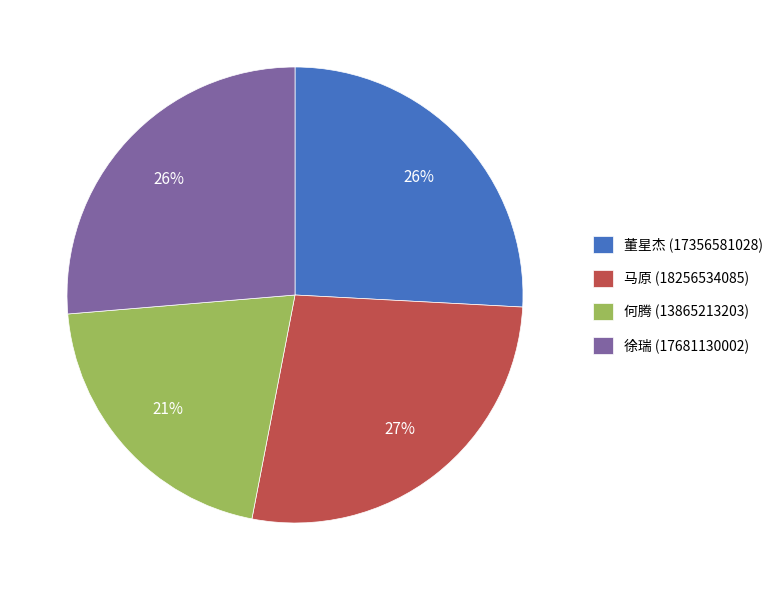

Is the sum of 徐瑞 and 何腾 greater than half?

No